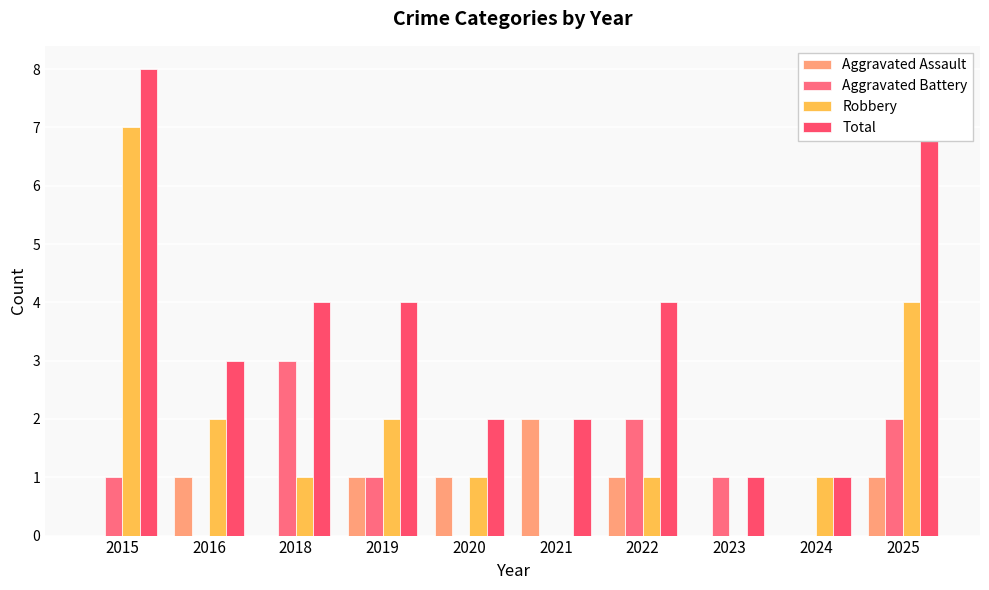

What are all the series names shown in the legend?

Aggravated Assault, Aggravated Battery, Robbery, Total